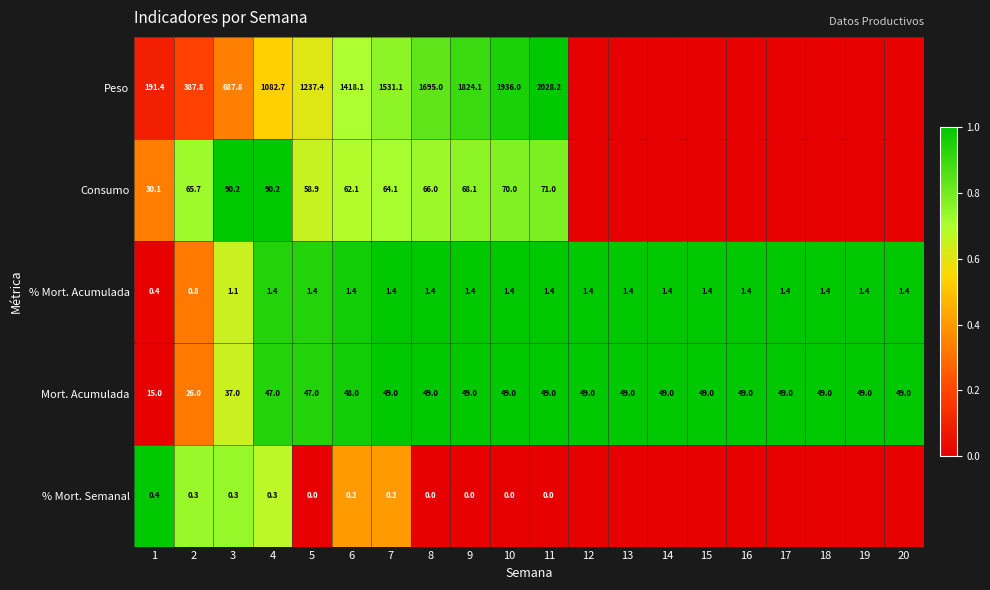

Which series changed the most between 3 and 10?

Peso